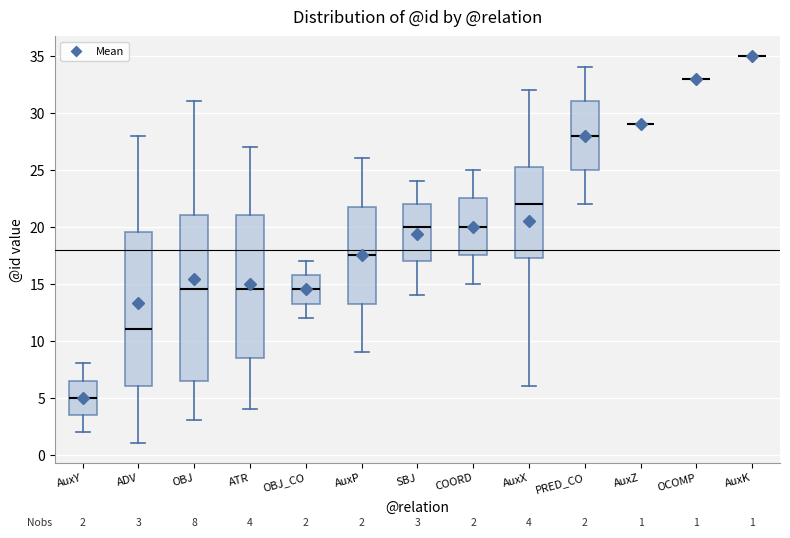

Comparing the boxes themselves (not the whiskers), which one is the tallest?

OBJ